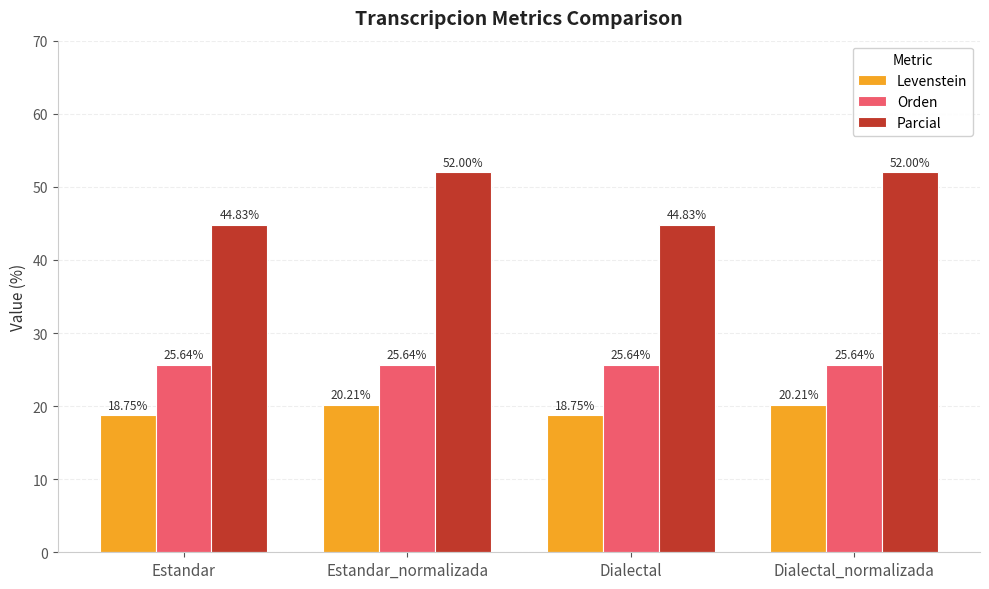

What position from the left is Estandar_normalizada?

2